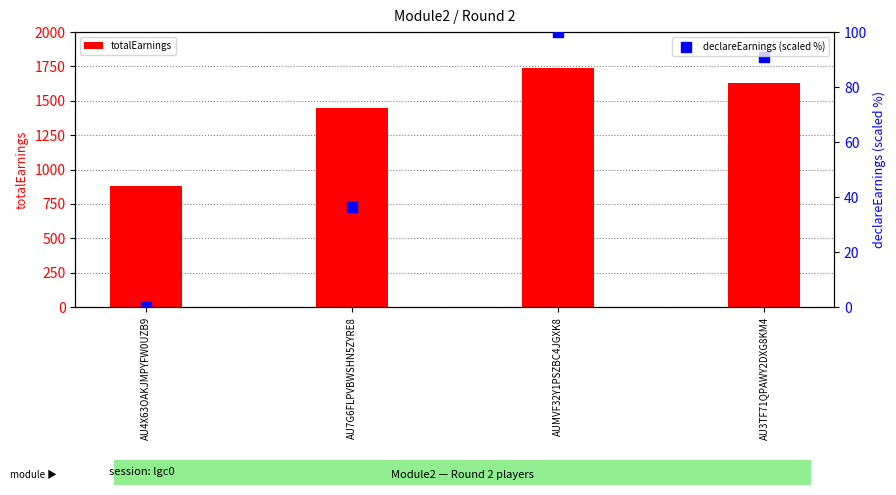

What is the total value across all series at AU3TF71QPAWY2DXG8KM4?

1722.2